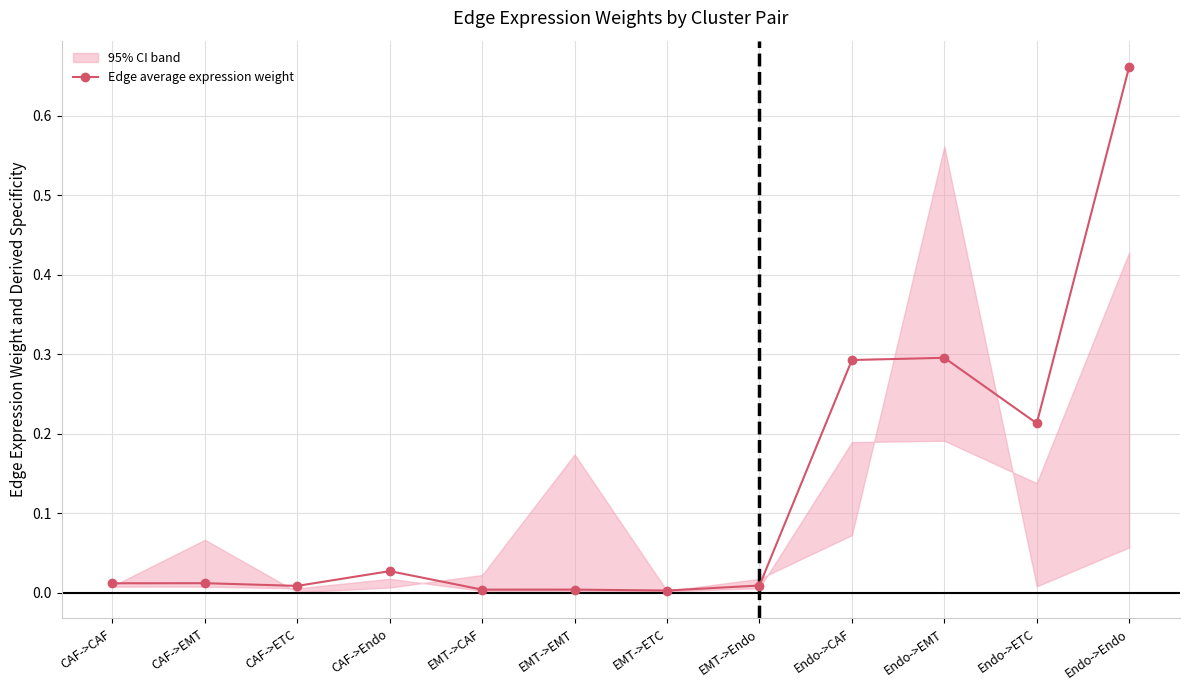

At which category does the data reach its first local valley?

CAF->ETC